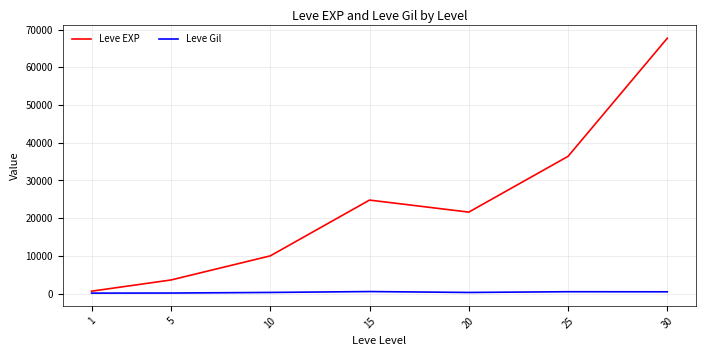

At which category is the sum across all series the highest?

30